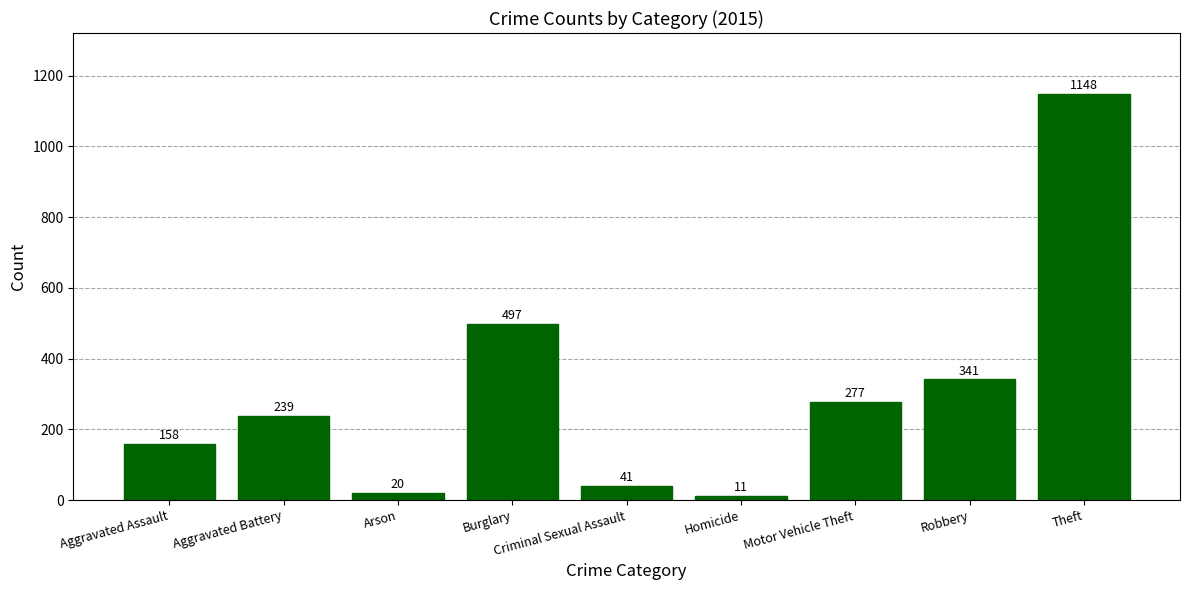

Are the bars horizontal?

No